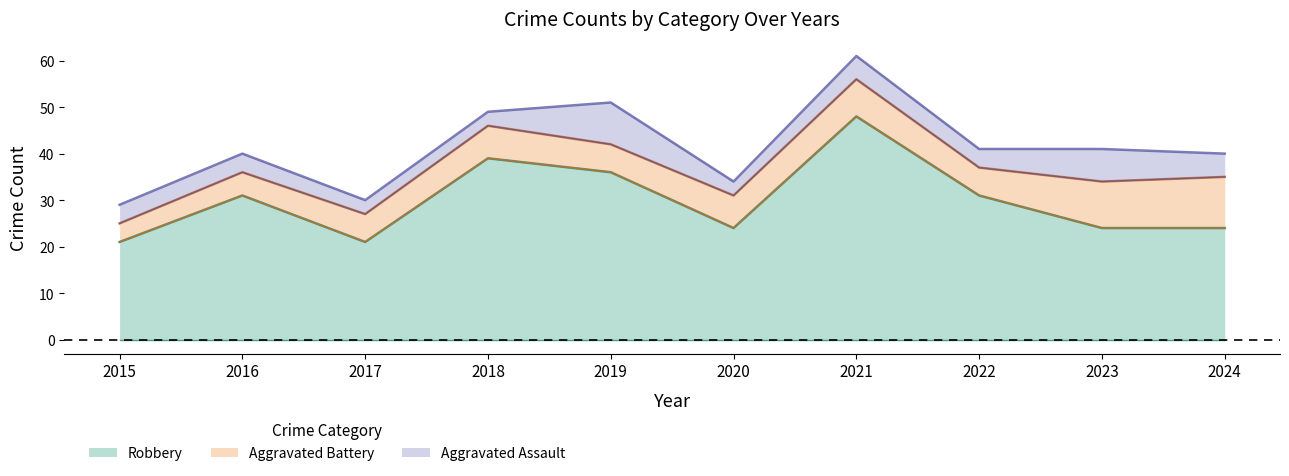

How many data points in Aggravated Battery are less than 7?

5